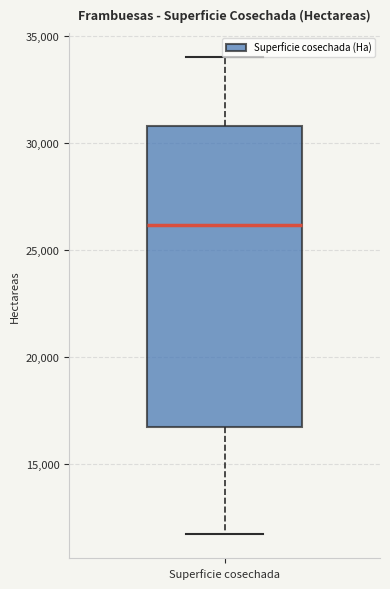

Read this box plot against the y-axis: the position of the median line, the range covered by the box, and the ends of both whiskers. The values are not printed on the chart, so give them approximately, as read against the axis.

median 26000, box 16500 to 31000, whiskers 11500 to 34000